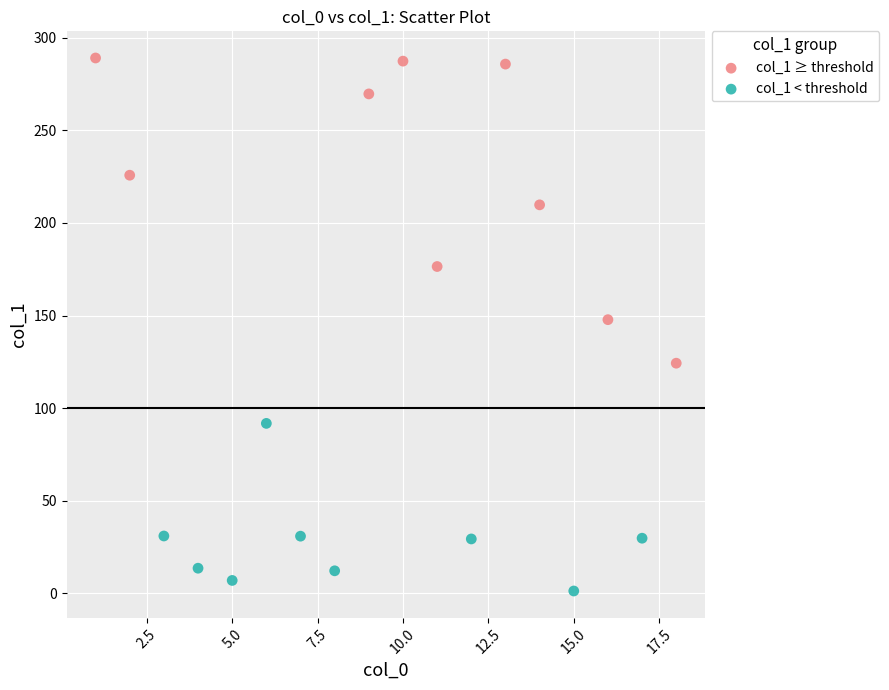

Which series contains the lowest Y value?

col_1 < threshold